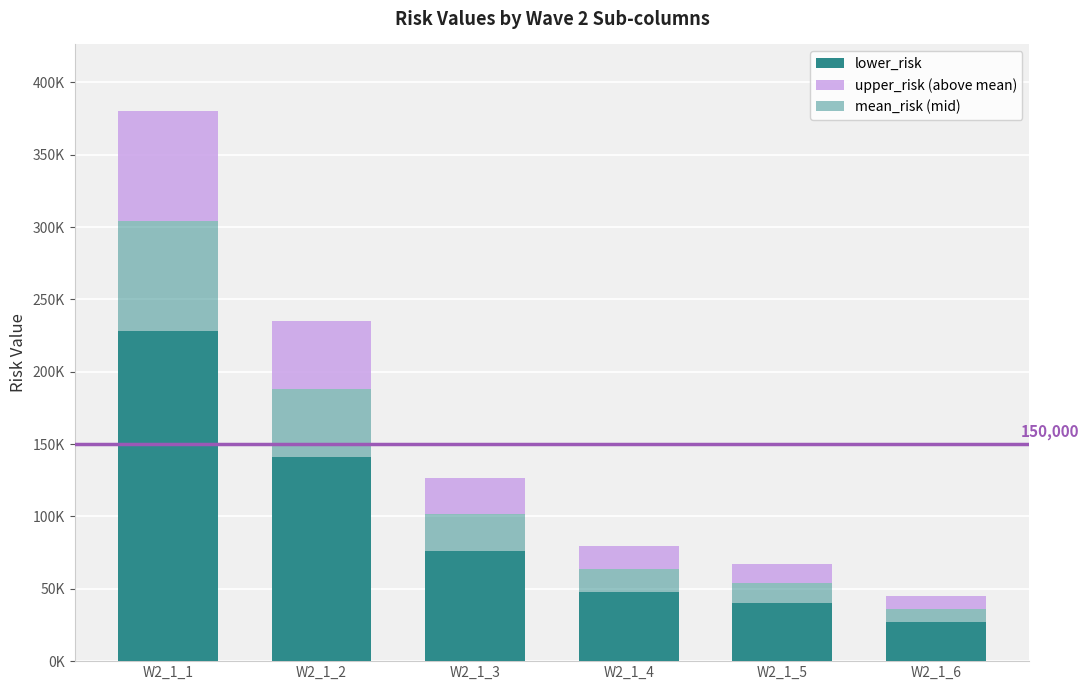

Are the bars horizontal?

No